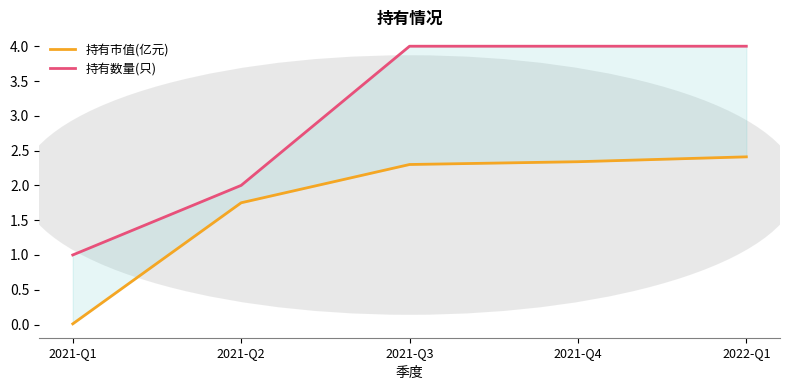

List the series in order of their peak value, highest first.

持有数量(只), 持有市值(亿元)